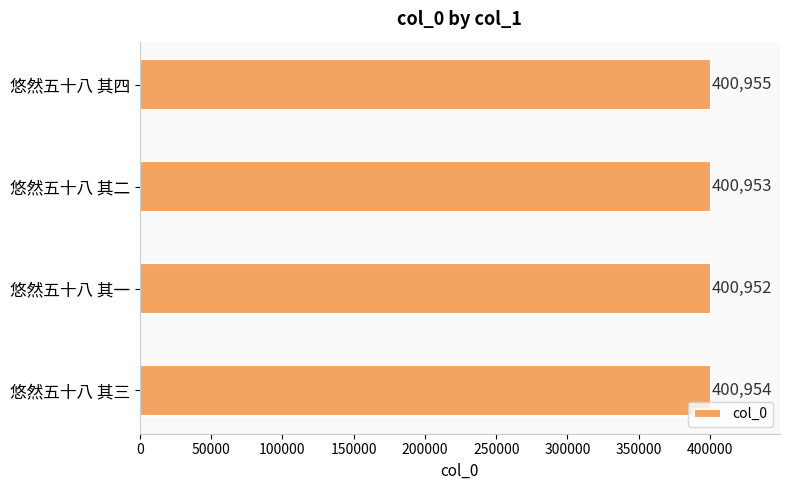

What is the ratio of the value at 悠然五十八 其二 to the value at 悠然五十八 其一?

1.0